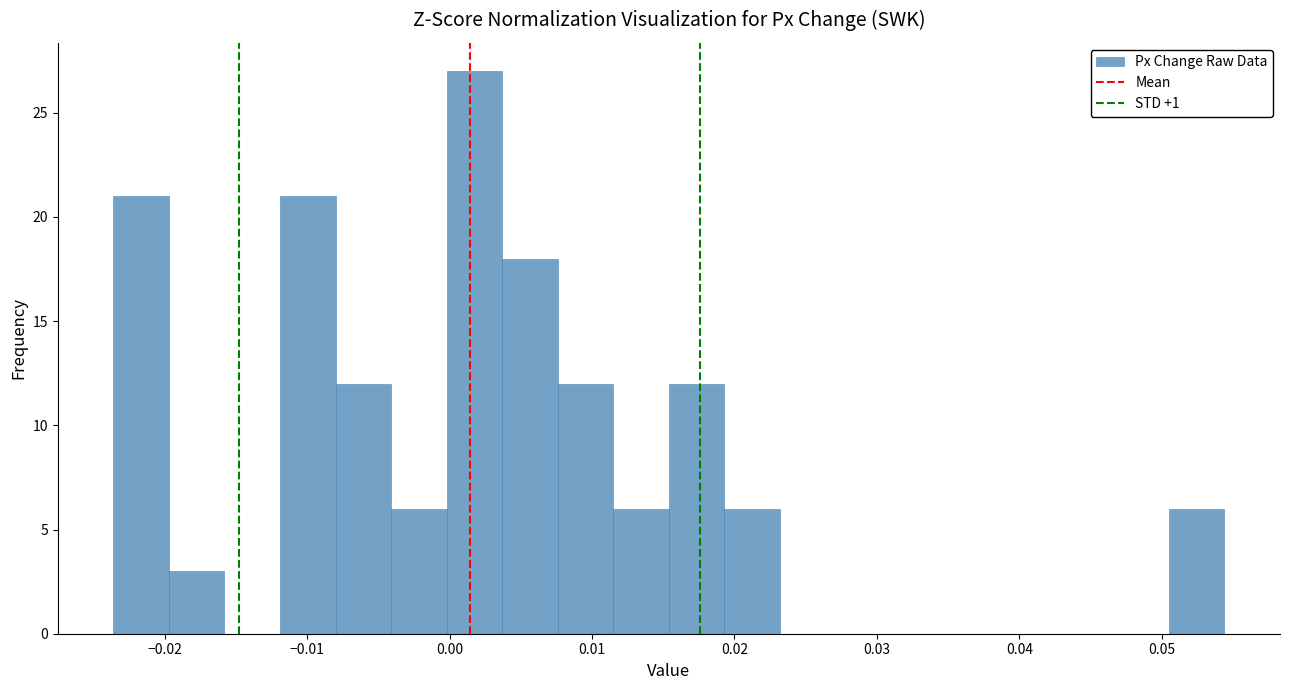

Read against the x-axis, roughly where is the centre of the tallest bar?

0.002